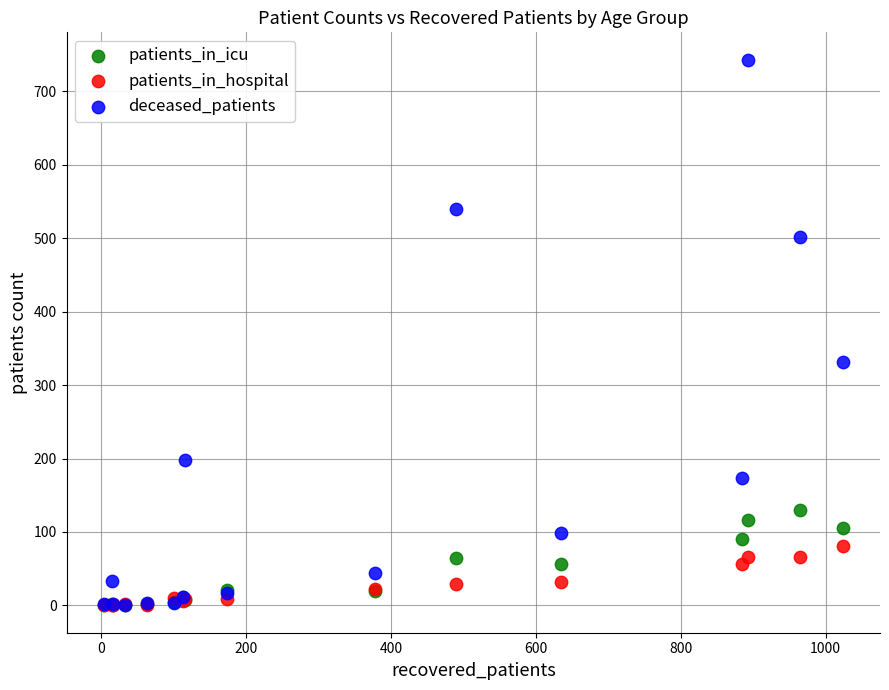

In the deceased_patients series, what Y value is closest to 371?

331